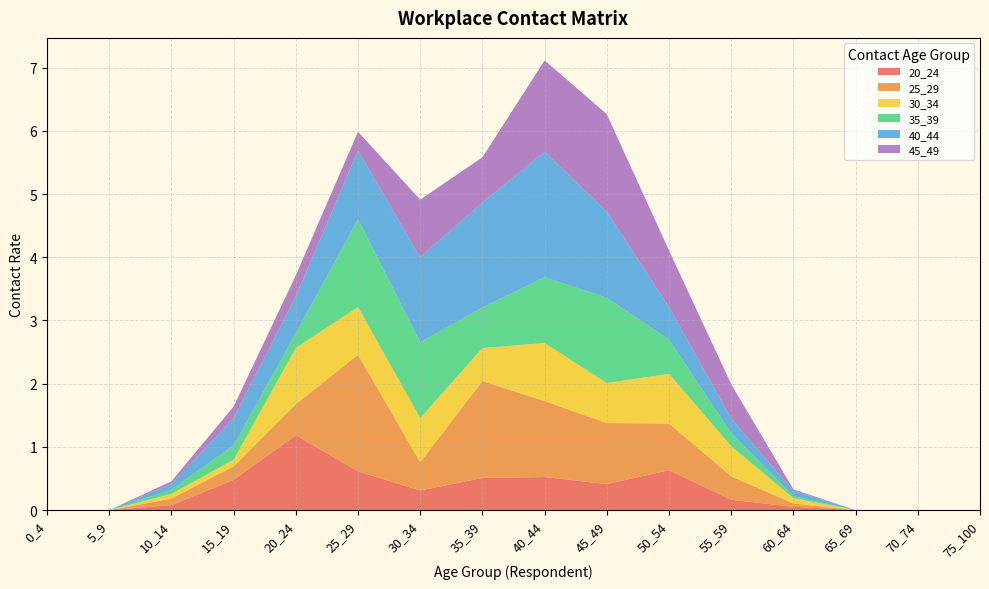

Reading right to left, list all the values displayed in this chart.

20_24: 0.0	0.0	0.0	0.1	0.2	0.6	0.4	0.5	0.5	0.3	0.6	1.2	0.5	0.1	0.0	0.0
25_29: 0.0	0.0	0.0	0.1	0.4	0.7	1.0	1.2	1.5	0.4	1.8	0.5	0.2	0.1	0.0	0.0
30_34: 0.0	0.0	0.0	0.1	0.5	0.8	0.6	0.9	0.5	0.7	0.8	0.9	0.1	0.1	0.0	0.0
35_39: 0.0	0.0	0.0	0.0	0.2	0.5	1.3	1.0	0.6	1.2	1.4	0.2	0.2	0.1	0.0	0.0
40_44: 0.0	0.0	0.0	0.1	0.2	0.5	1.4	2.0	1.7	1.3	1.1	0.6	0.4	0.1	0.0	0.0
45_49: 0.0	0.0	0.0	0.0	0.5	0.9	1.5	1.4	0.7	0.9	0.3	0.3	0.2	0.0	0.0	0.0